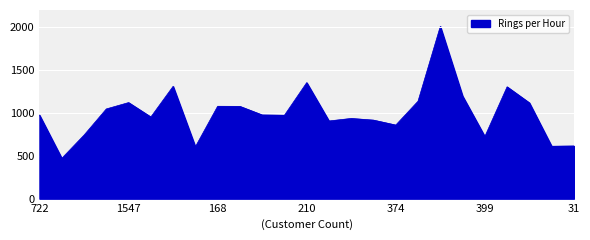

What is the maximum value shown in the chart?

2008.9